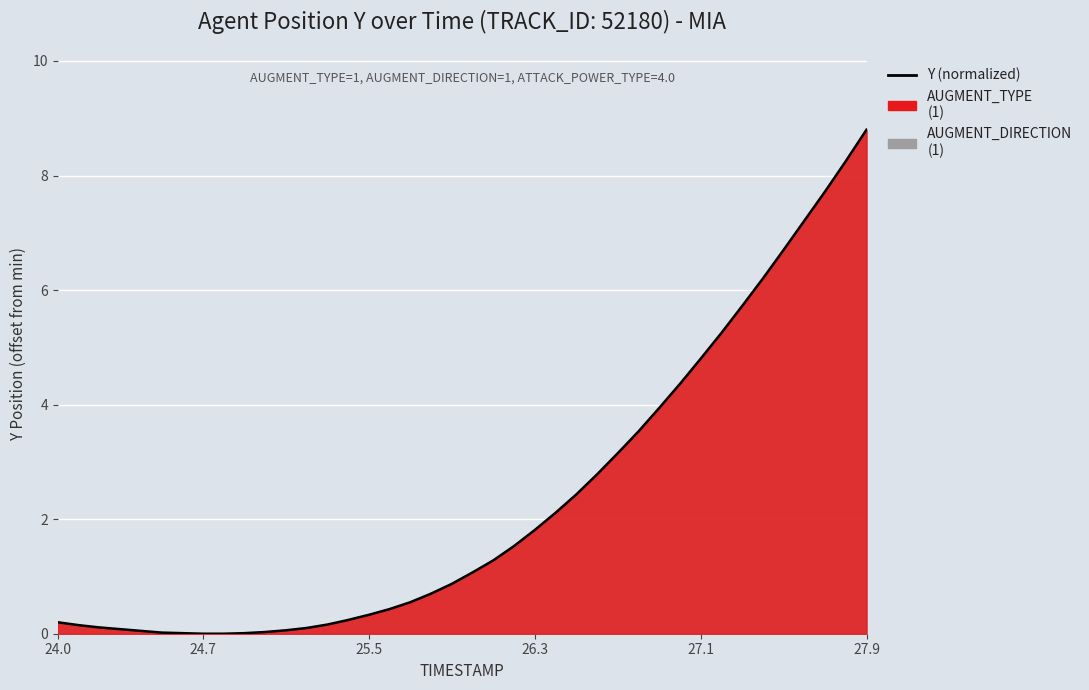

The value at 26.3 is 1.8. True or false?

True